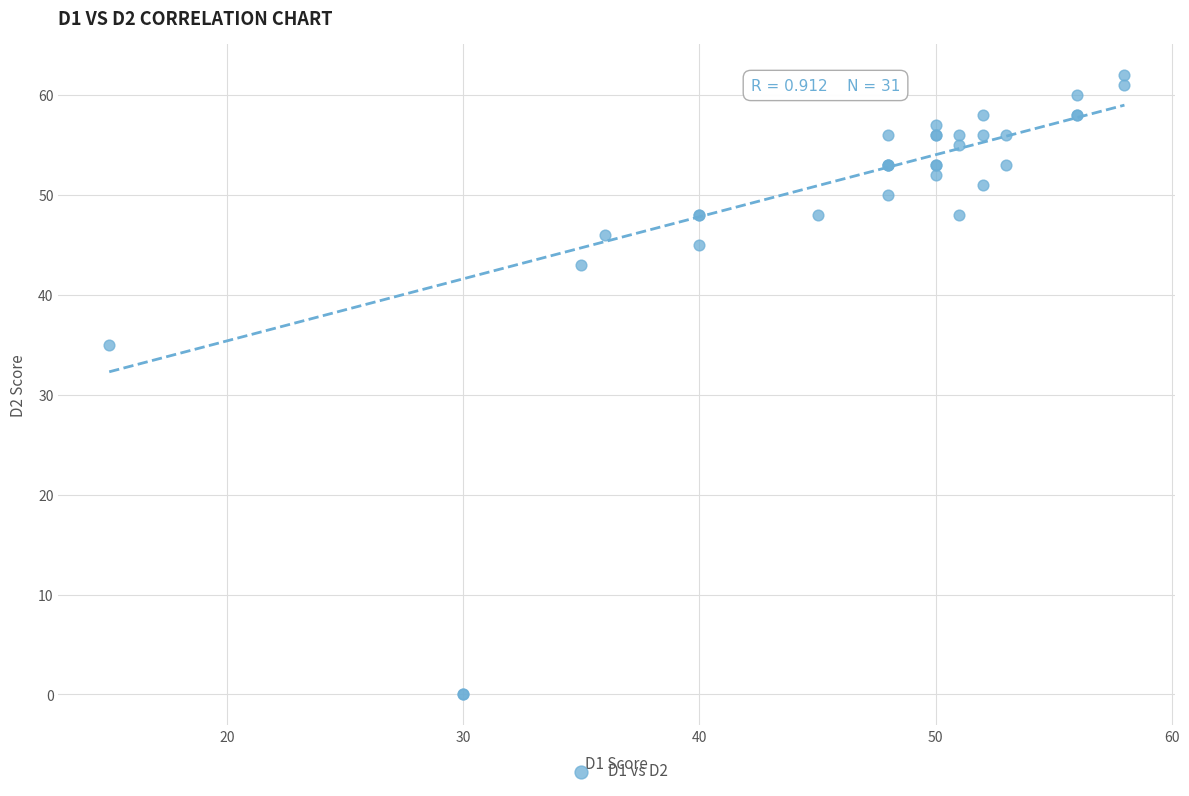

What Y value in the scatter plot is closest to 31?

35